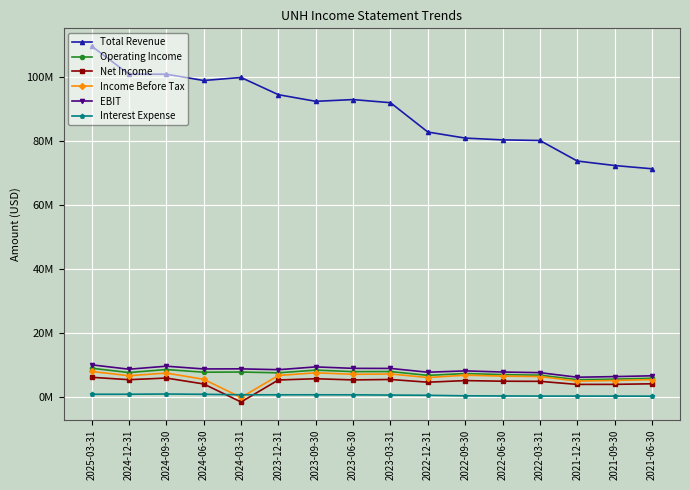

Which label corresponds to the largest value in the chart?

2025-03-31